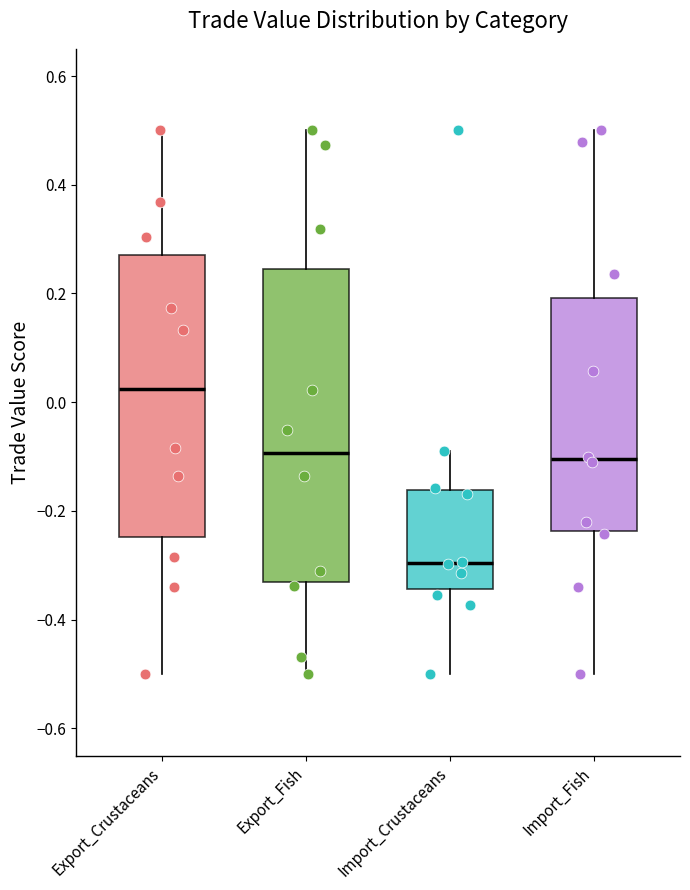

Reading left to right, read every box against the y-axis: the position of its median line, the range the box covers, and the ends of its whiskers. The values are not printed on the chart, so give them approximately, as read against the axis.

Export_Crustaceans: median 0.02, box -0.24 to 0.28, whiskers -0.50 to 0.50
Export_Fish: median -0.10, box -0.34 to 0.24, whiskers -0.50 to 0.50
Import_Crustaceans: median -0.30, box -0.34 to -0.16, whiskers -0.50 to -0.08
Import_Fish: median -0.10, box -0.24 to 0.20, whiskers -0.50 to 0.50